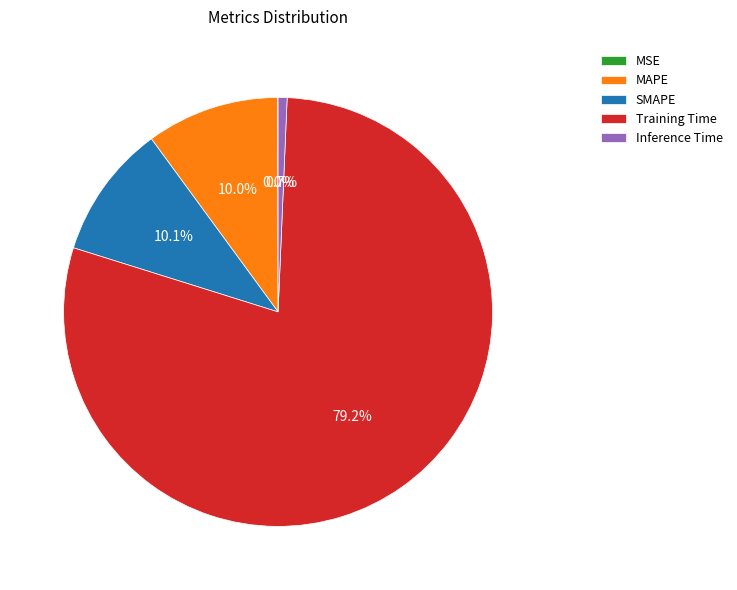

To the nearest percent, what is the difference between the largest and smallest slice percentages?

79%